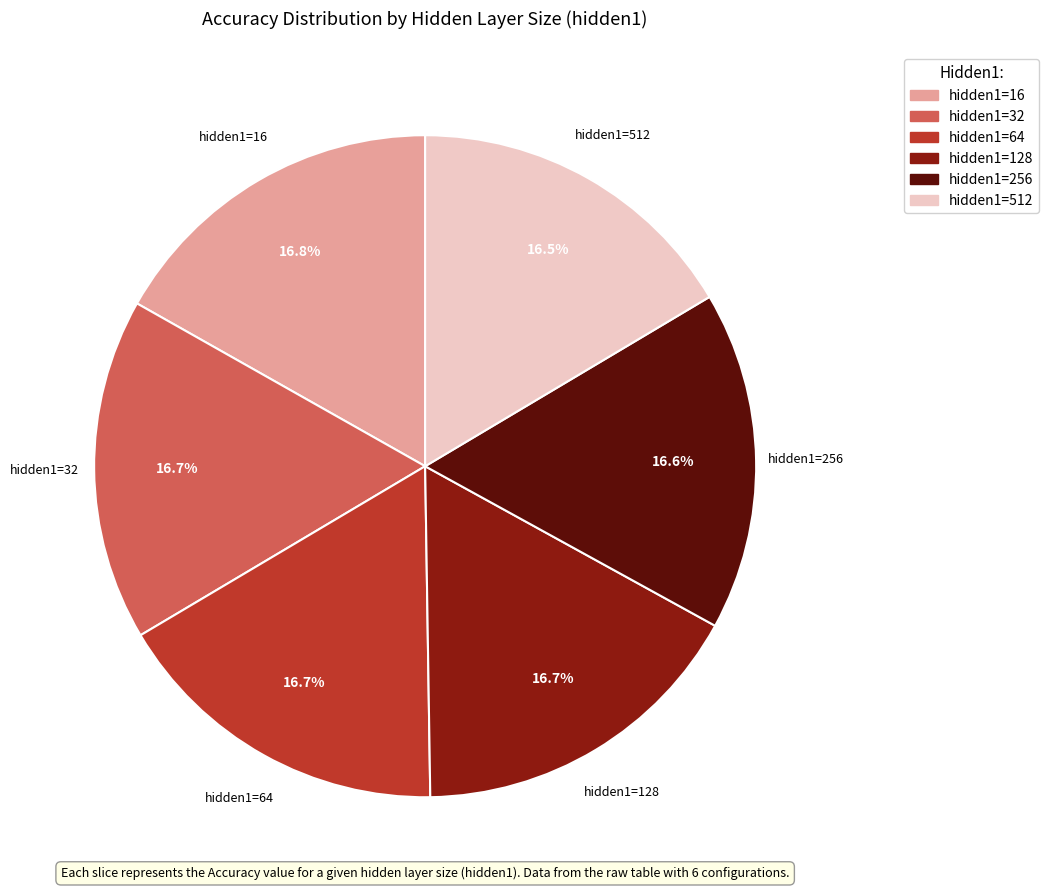

Is there any slice that represents more than half of the pie?

No